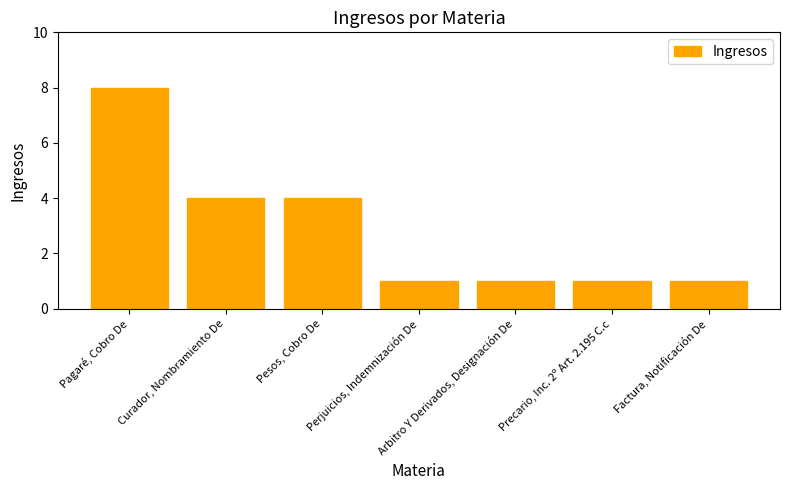

True or false: the data shows 2 at Arbitro Y Derivados, Designación De.

False